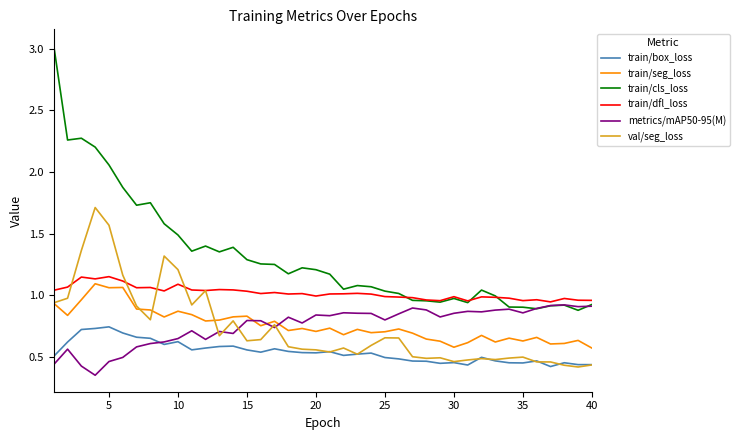

True or false: val/seg_loss and train/seg_loss cross at least once.

True